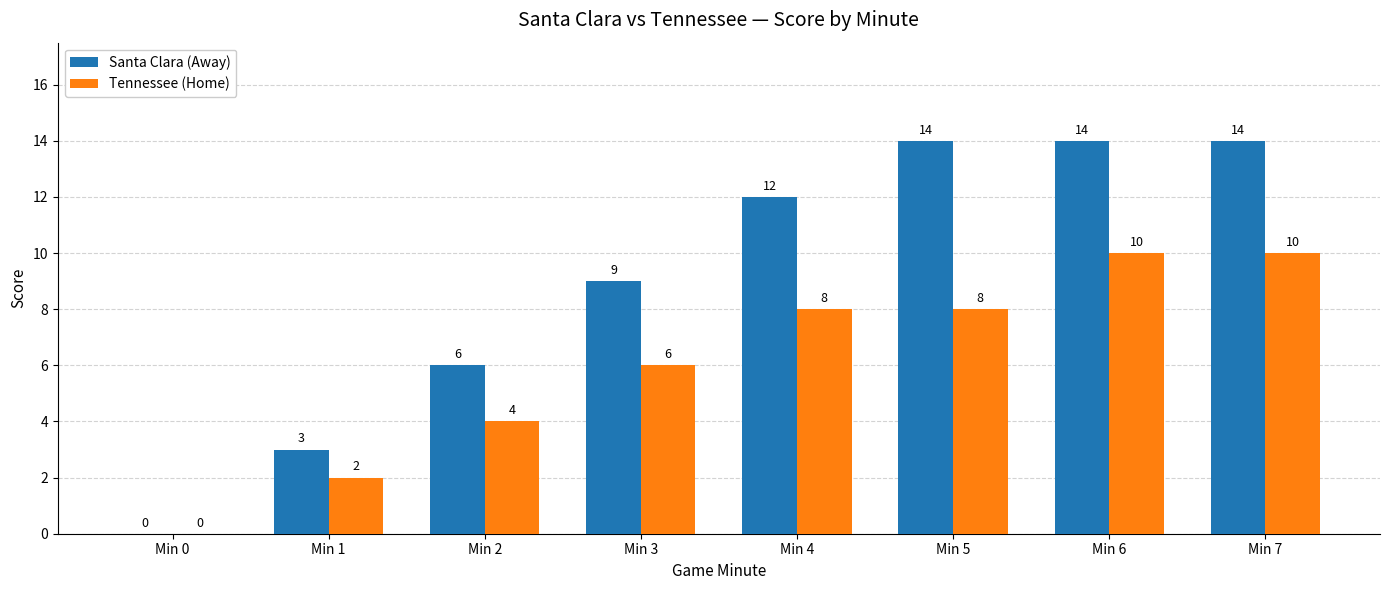

The Santa Clara (Away) series shows 9 at Min 0. True or false?

False